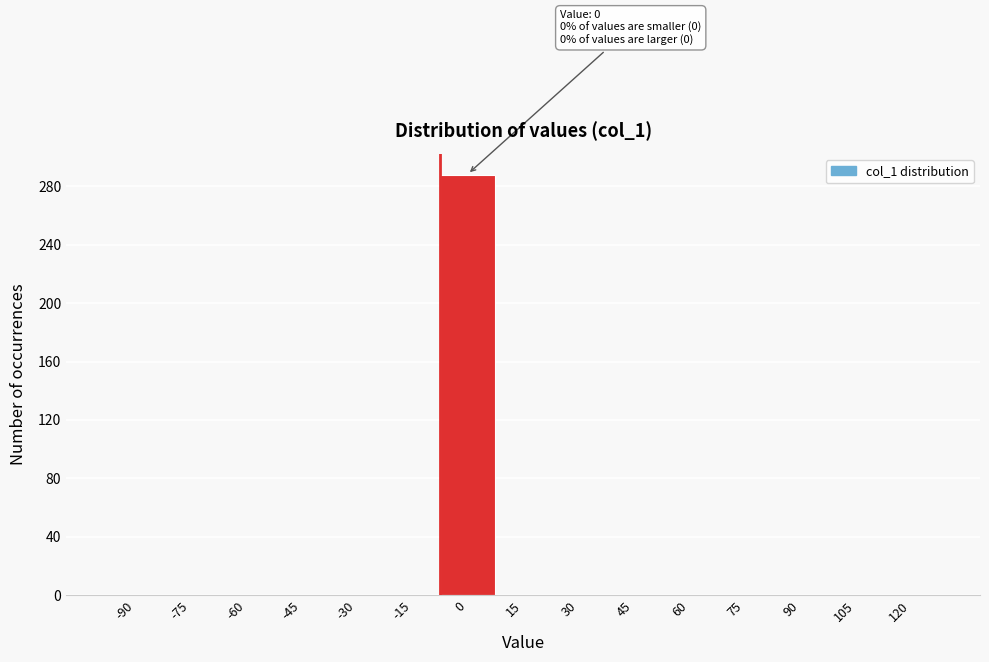

Reading right to left, transcribe all the data shown in this chart.

120=0	105=0	90=0	75=0	60=0	45=0	30=0	15=0	0=288	-15=0	-30=0	-45=0	-60=0	-75=0	-90=0